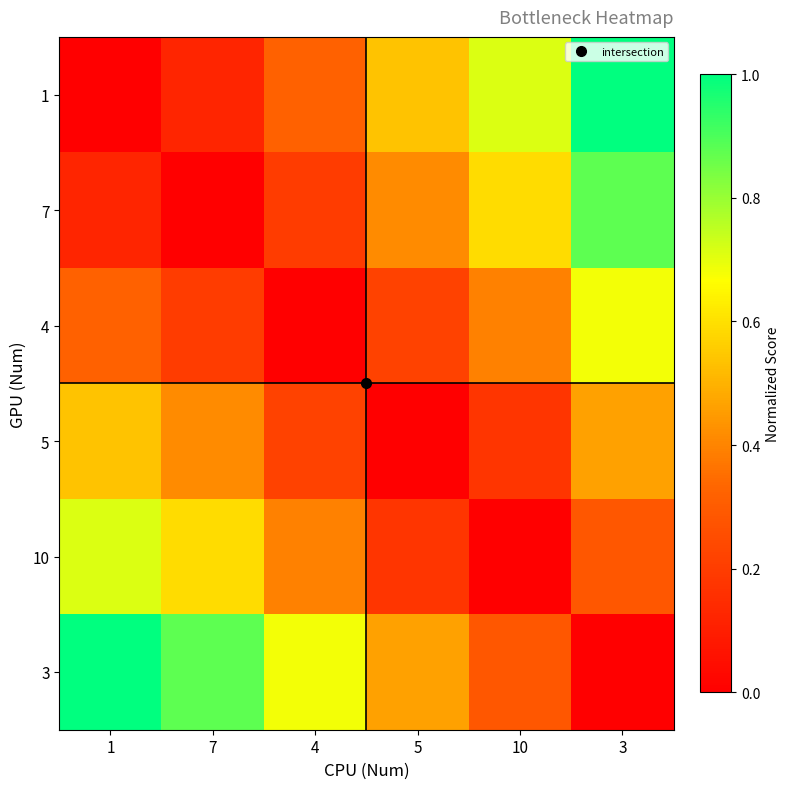

How many series are shown in this chart?

6